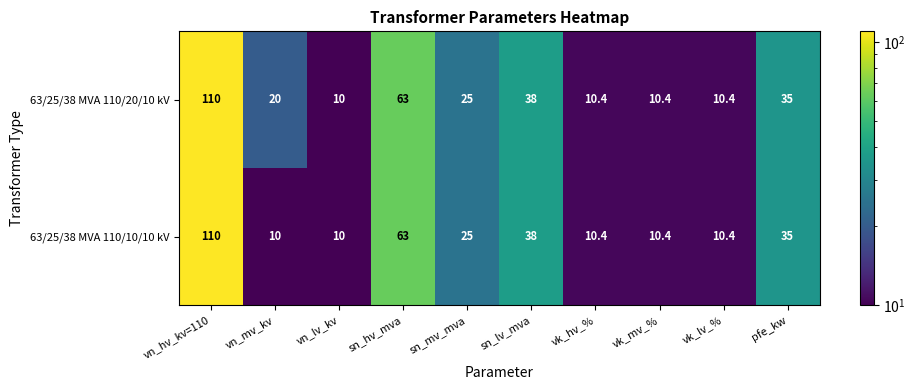

Which label corresponds to the largest value in the chart?

vn_hv_kv=110